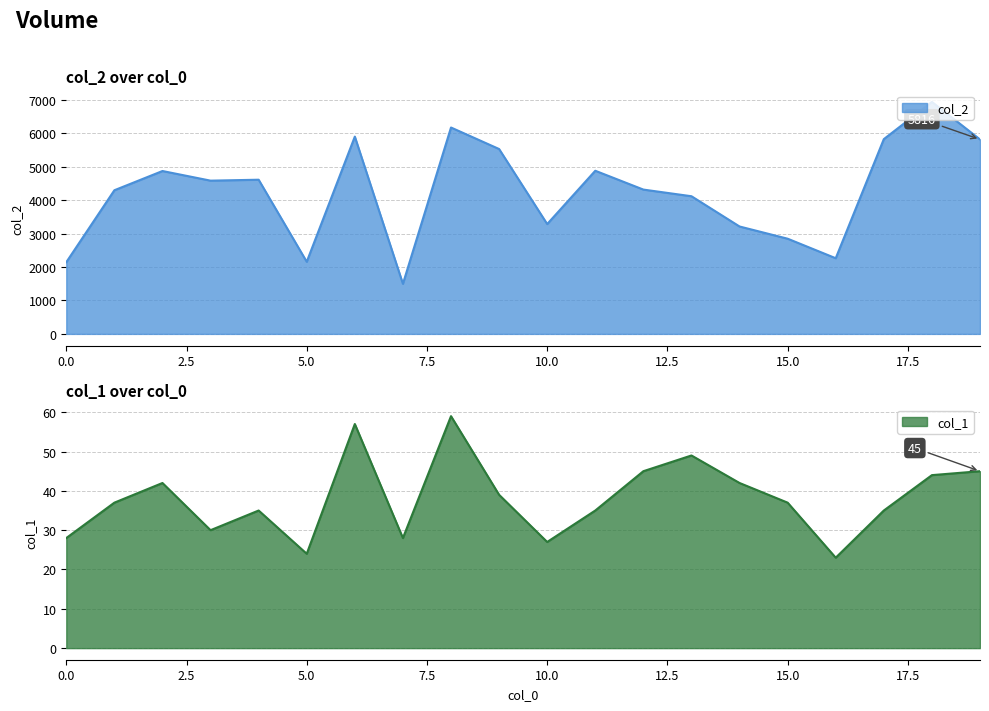

Reading right to left, extract all data points from this chart.

col_2: 5816	6937	5825	2263	2847	3212	4117	4316	4879	3285	5529	6172	1498	5900	2157	4611	4583	4871	4296	2144
col_1: 45	44	35	23	37	42	49	45	35	27	39	59	28	57	24	35	30	42	37	28